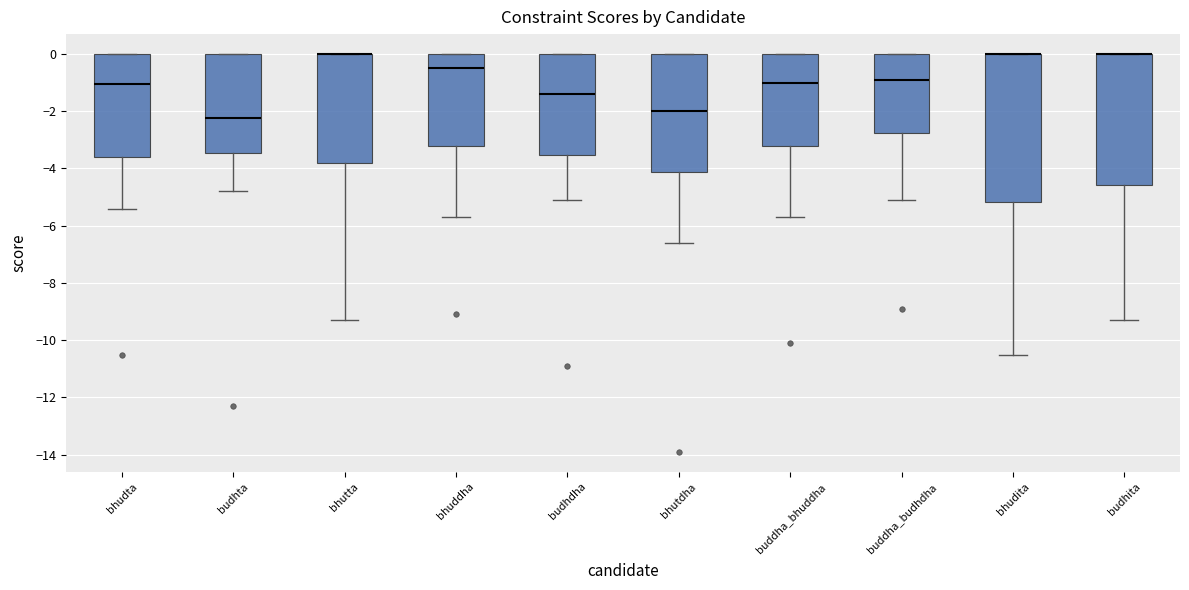

Which box is the tallest, from its lower edge to its upper edge?

bhudita